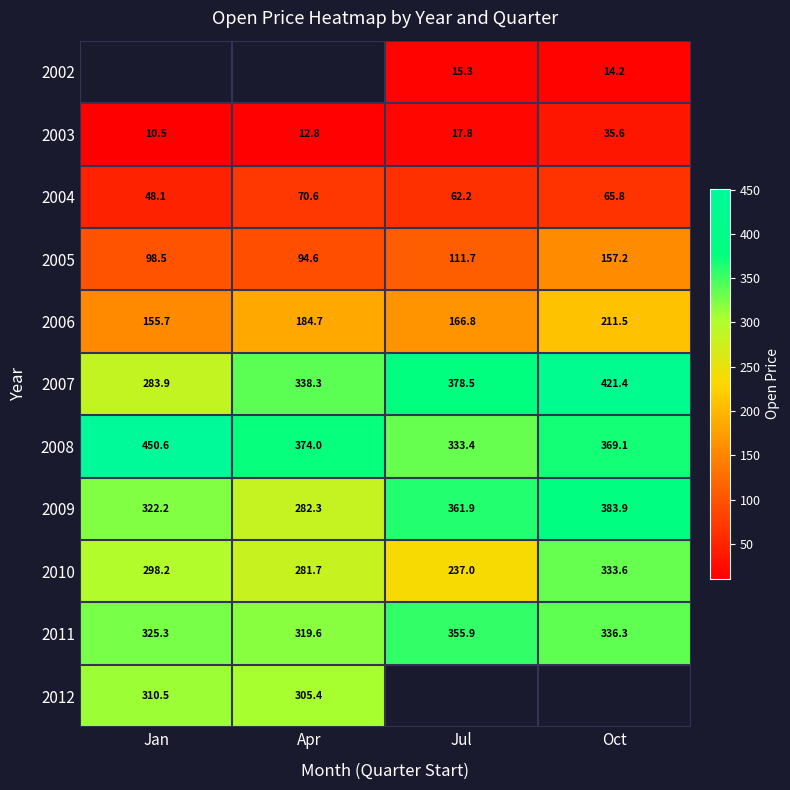

How many values in the 2010 series exceed 298?

2